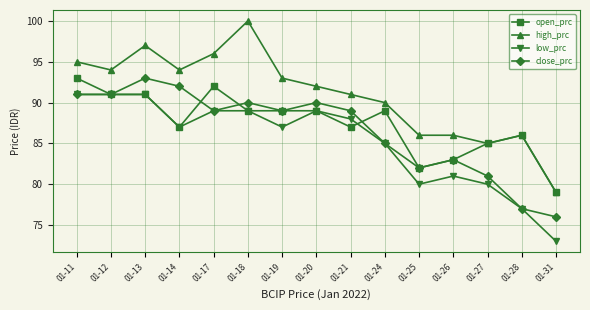

What is the difference between the maximum and second lowest values in the open_prc series?

11